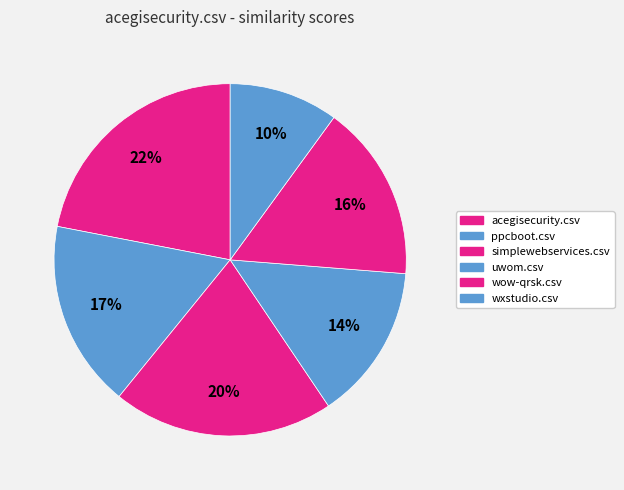

Is wxstudio.csv the majority of the pie?

No